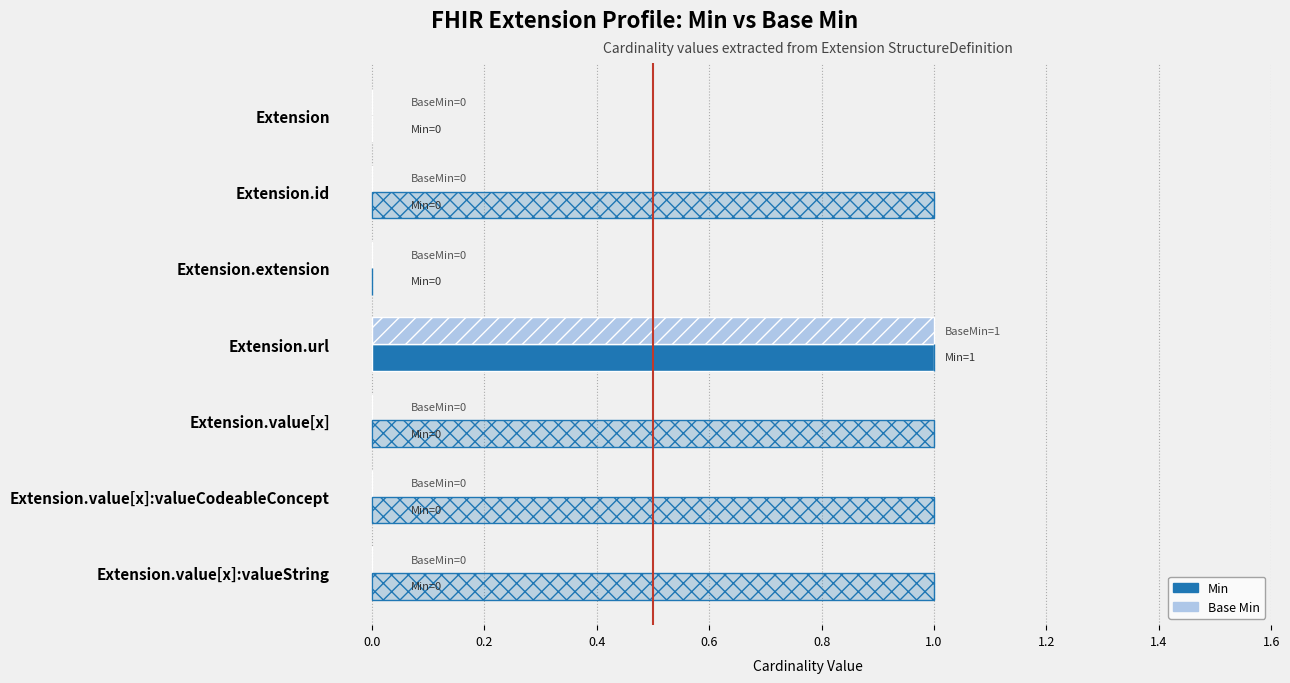

List the series in order of their peak value, highest first.

Min, Base Min